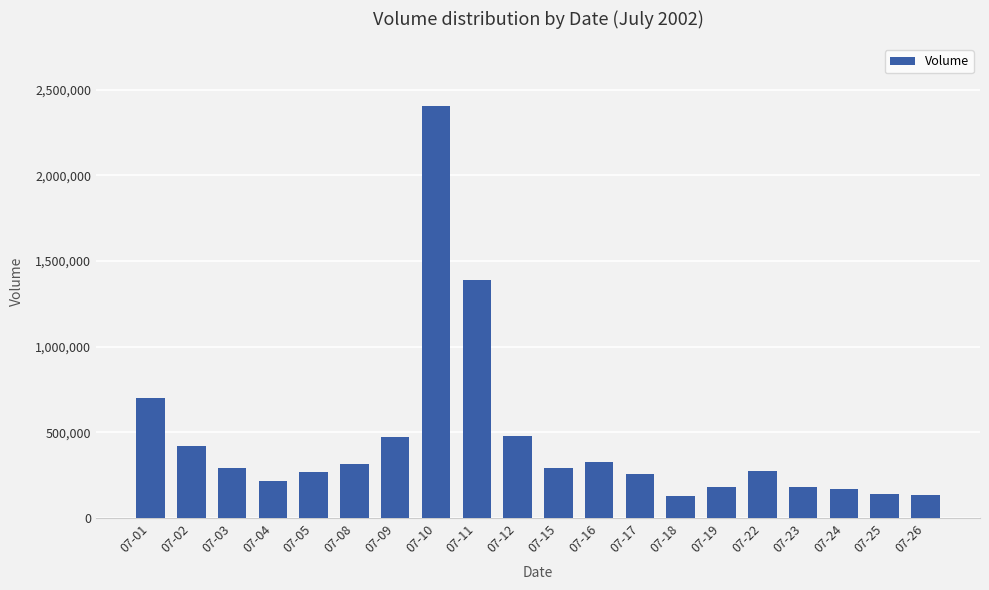

What is the maximum value shown in the chart?

2404098